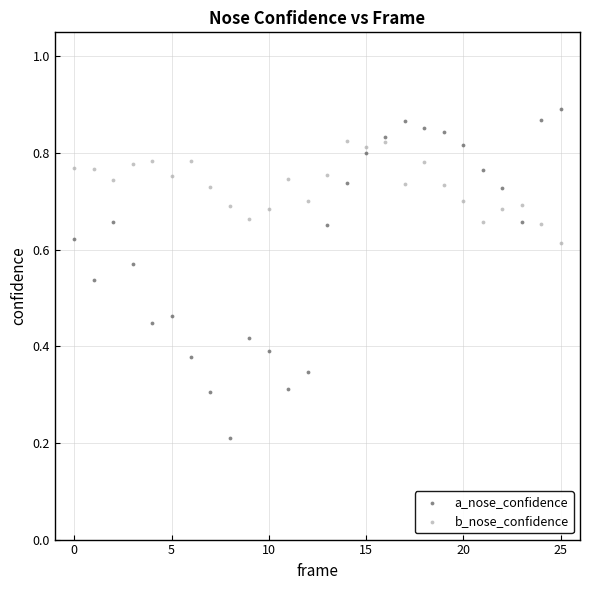

Which series contains the highest Y value?

a_nose_confidence